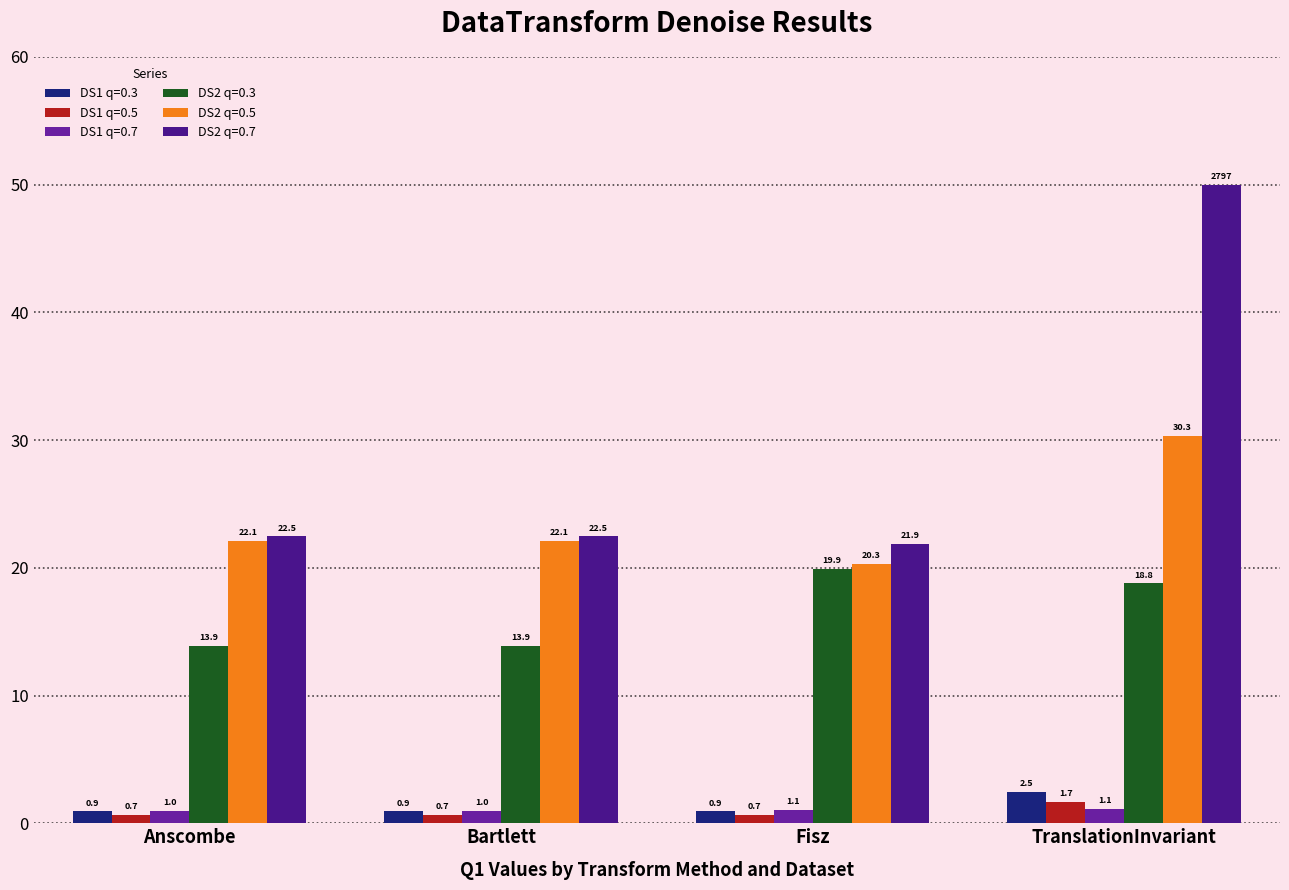

What is the sum of the DS2 q=0.3 values at Fisz and TranslationInvariant?

38.7